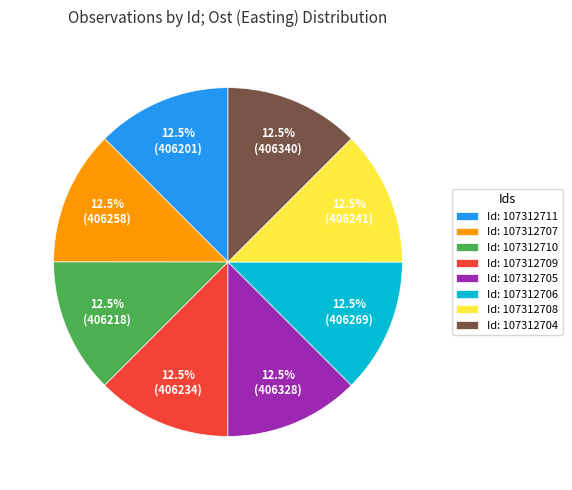

Is there any slice that represents more than half of the pie?

No